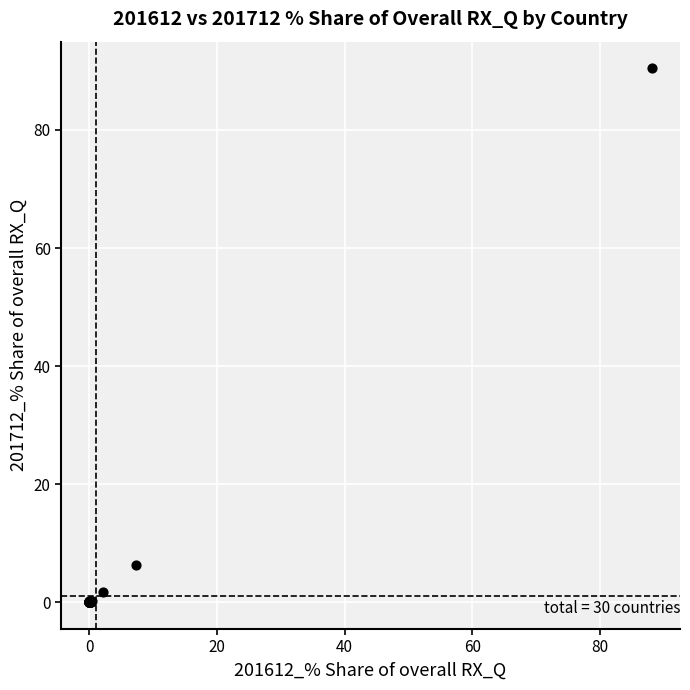

What Y value in the scatter plot is closest to 45?

6.3